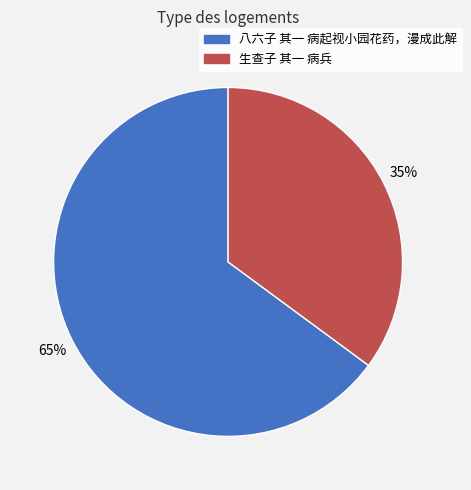

What is the smallest slice in the pie chart?

生查子 其一 病兵